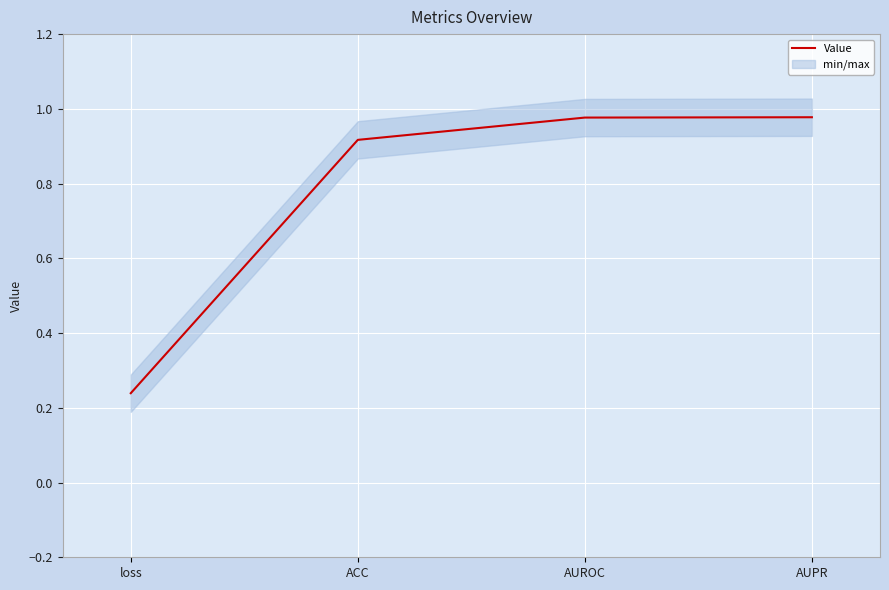

Is it true that the value at ACC is 0.6?

False